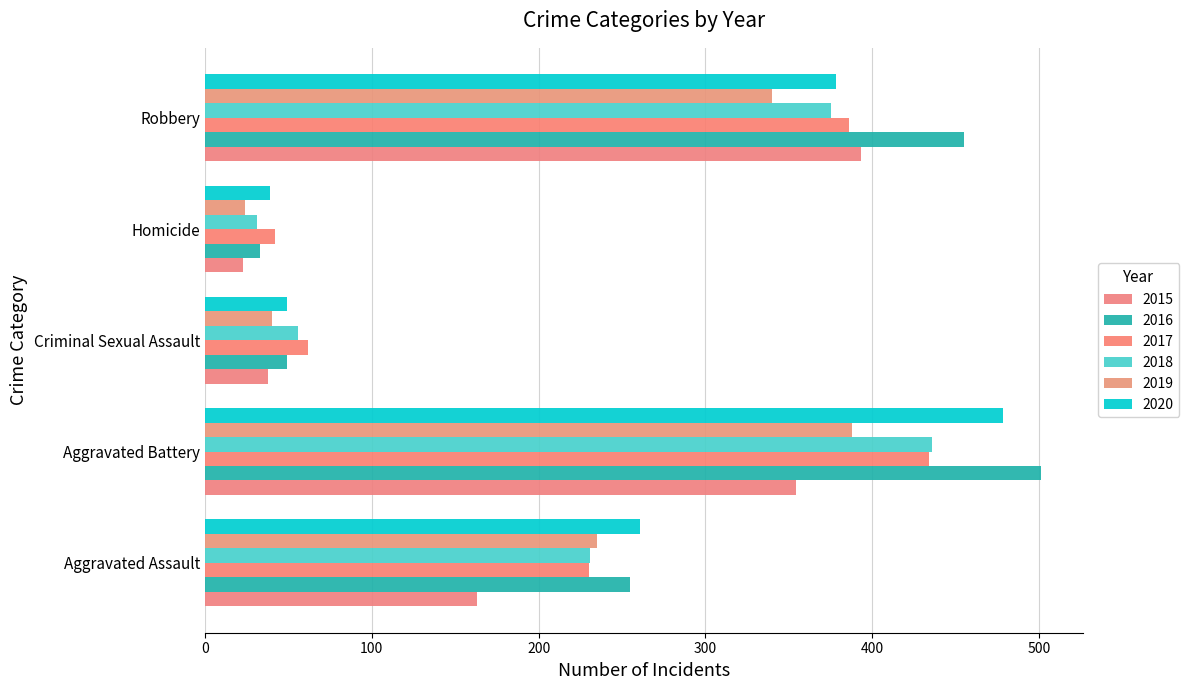

Reading left to right, what are all the values shown in this chart?

2015: Aggravated Assault=163	Aggravated Battery=354	Criminal Sexual Assault=38	Homicide=23	Robbery=393
2016: Aggravated Assault=255	Aggravated Battery=501	Criminal Sexual Assault=49	Homicide=33	Robbery=455
2017: Aggravated Assault=230	Aggravated Battery=434	Criminal Sexual Assault=62	Homicide=42	Robbery=386
2018: Aggravated Assault=231	Aggravated Battery=436	Criminal Sexual Assault=56	Homicide=31	Robbery=375
2019: Aggravated Assault=235	Aggravated Battery=388	Criminal Sexual Assault=40	Homicide=24	Robbery=340
2020: Aggravated Assault=261	Aggravated Battery=478	Criminal Sexual Assault=49	Homicide=39	Robbery=378